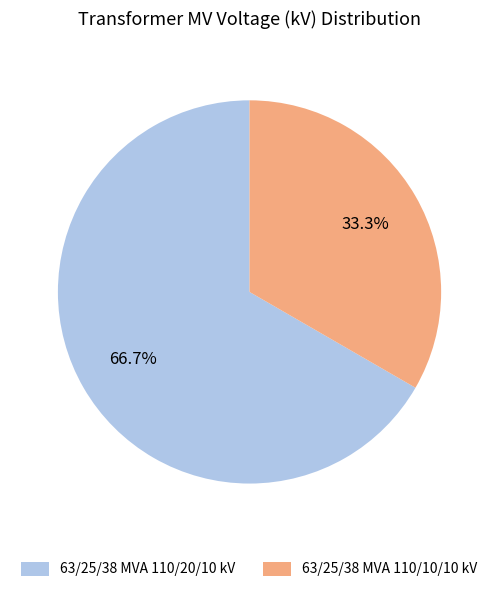

Between 63/25/38 MVA 110/10/10 kV and 63/25/38 MVA 110/20/10 kV, which is larger?

63/25/38 MVA 110/20/10 kV